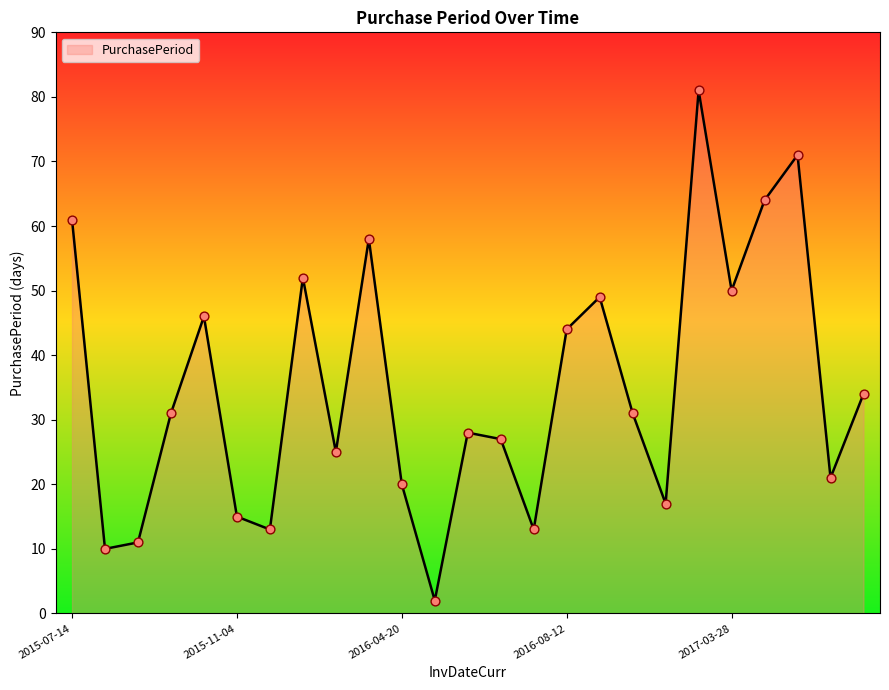

What is the difference between the maximum and minimum values?

79